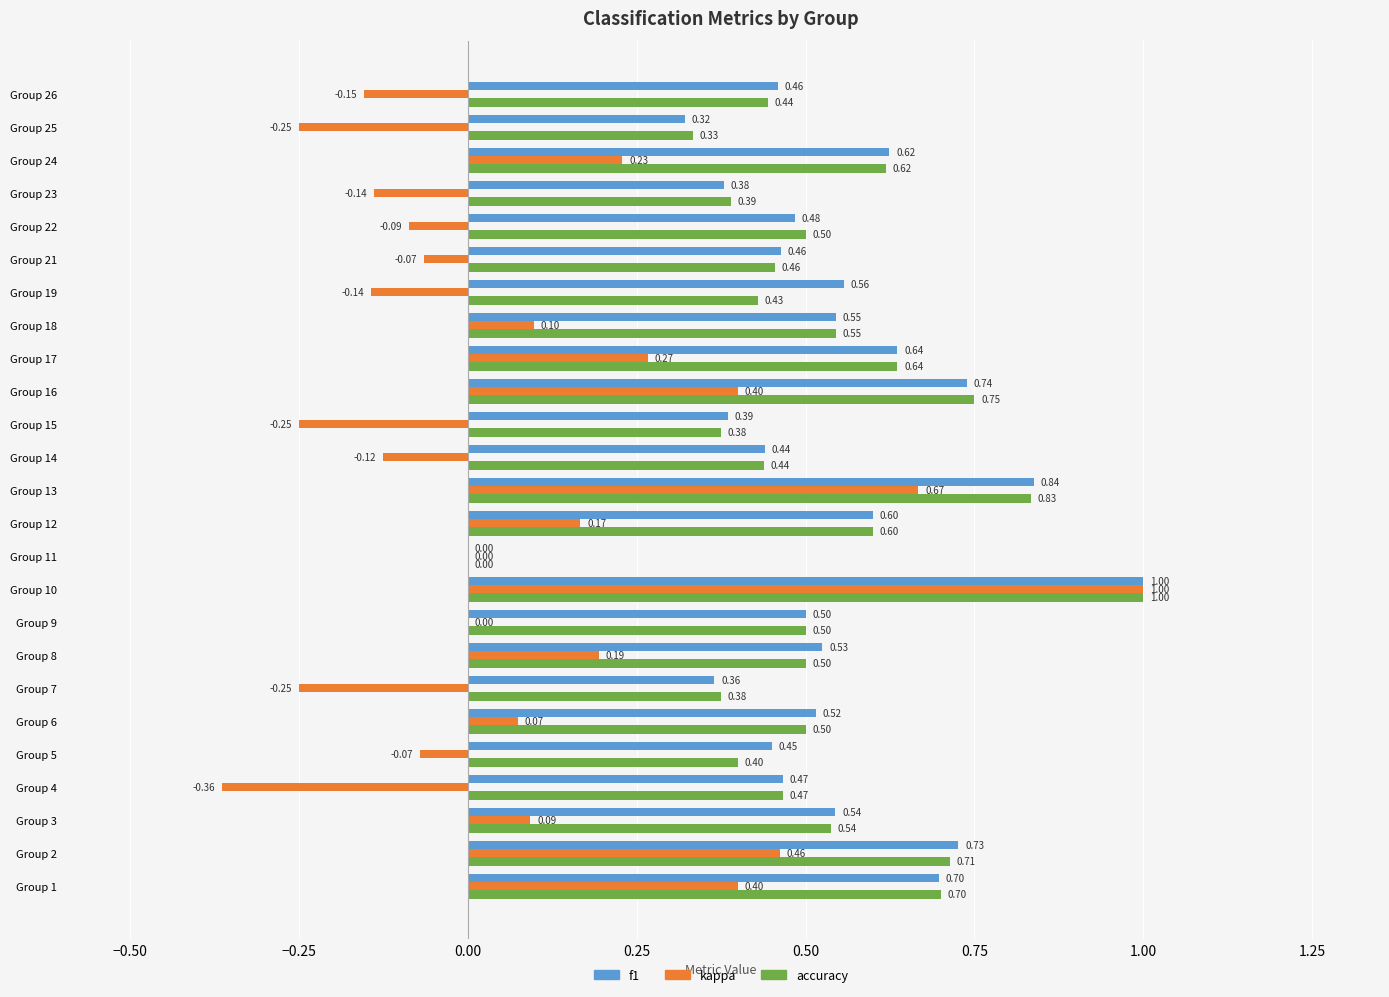

Which series has the largest total across all categories?

f1